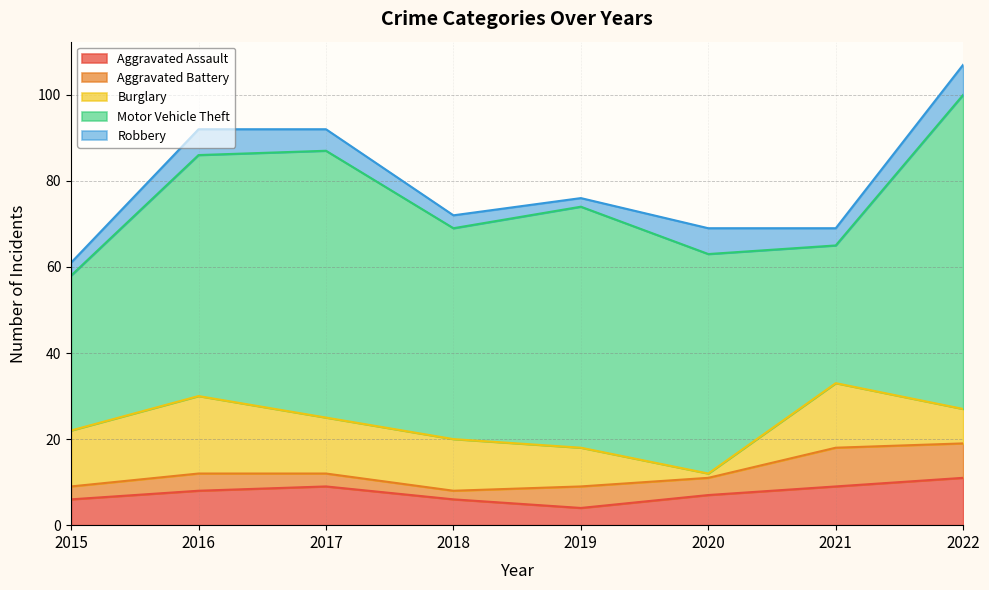

What is the sum of the Motor Vehicle Theft values at 2020 and 2022?

124